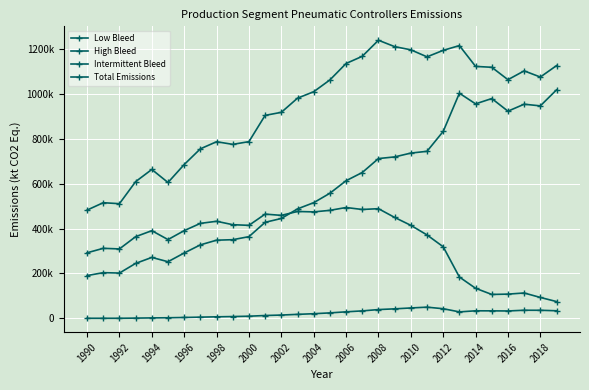

What are all the series names shown in the legend?

Low Bleed, High Bleed, Intermittent Bleed, Total Emissions